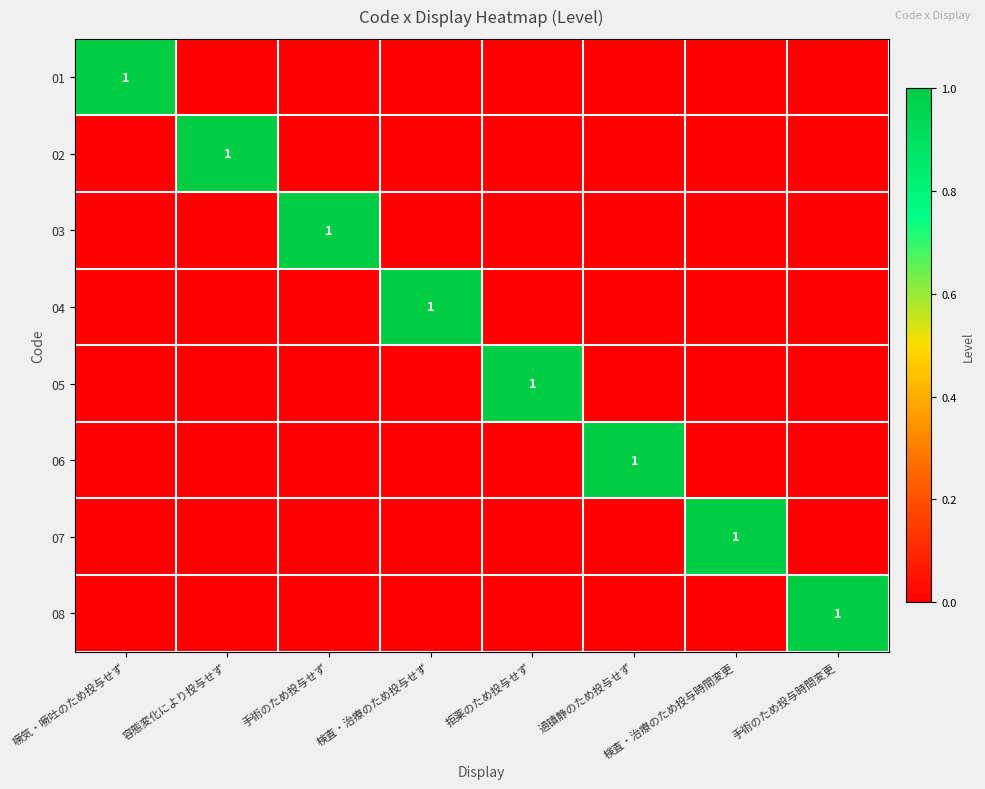

Is it true that 05 equals 1 at 拒薬のため投与せず?

True